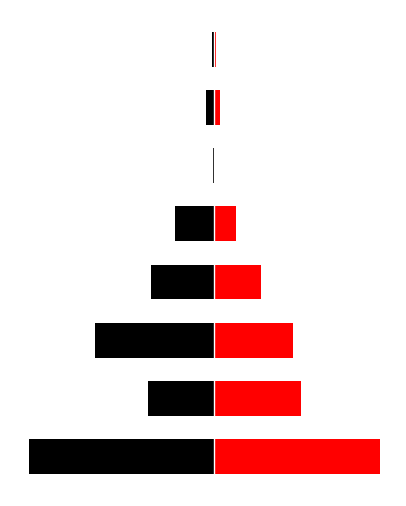

Reading right to left, extract all data points from this chart.

Males: -92581	-308698	-33854	-1410014	-2275771	-4264671	-2375991	-6640662
Females: 58005	194480	16968	783177	1664293	2802562	3098078	5900640